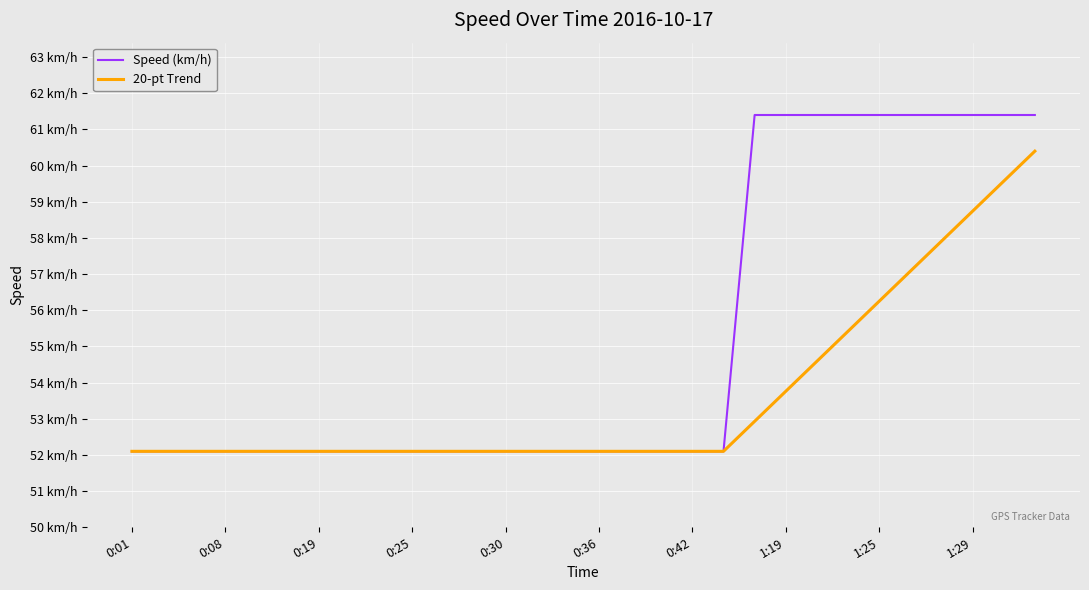

True or false: 20-pt Trend and Speed (km/h) cross at least once.

False